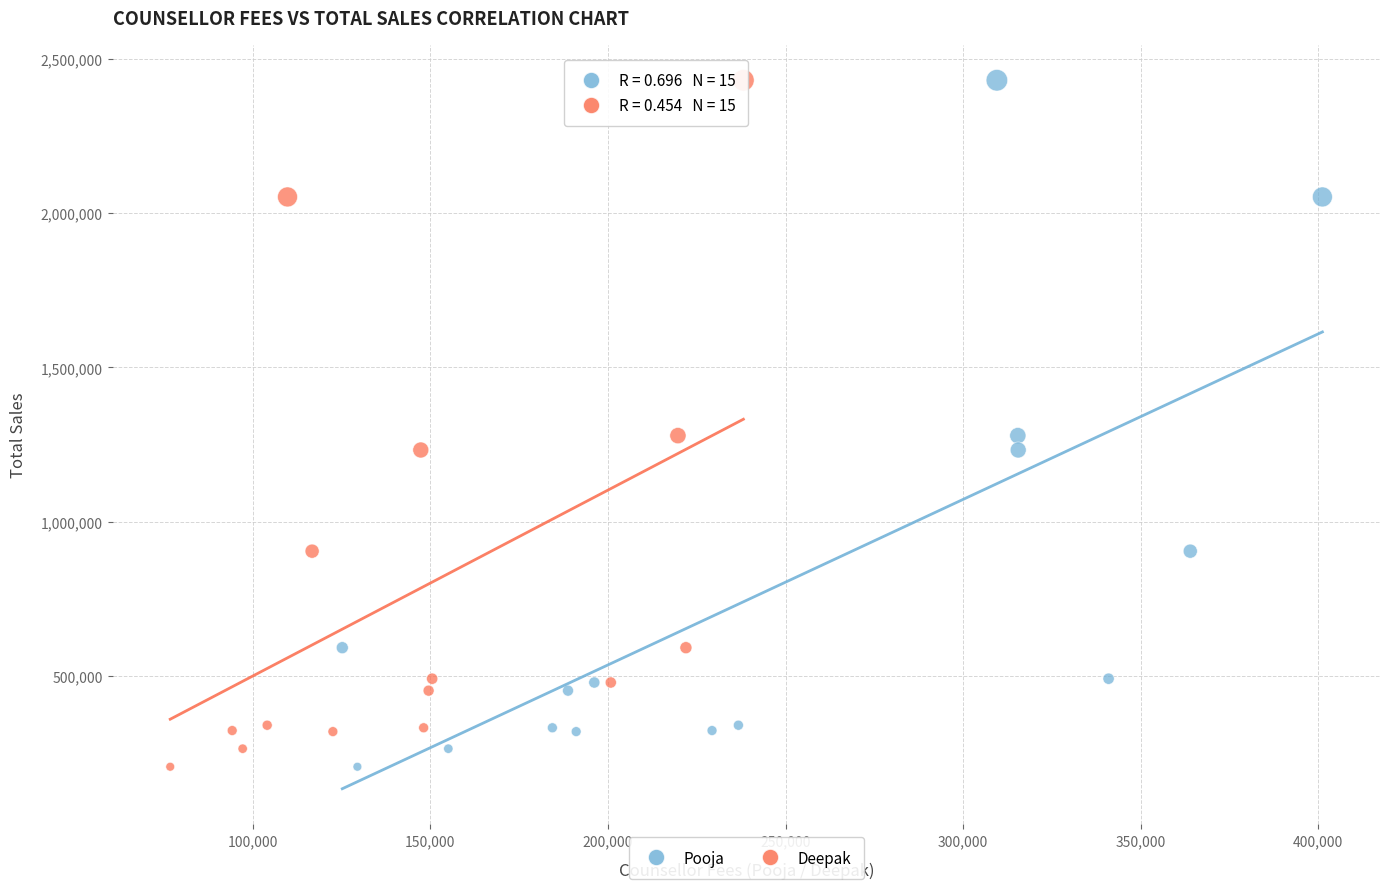

What are all the series names shown in the legend?

Pooja, Deepak